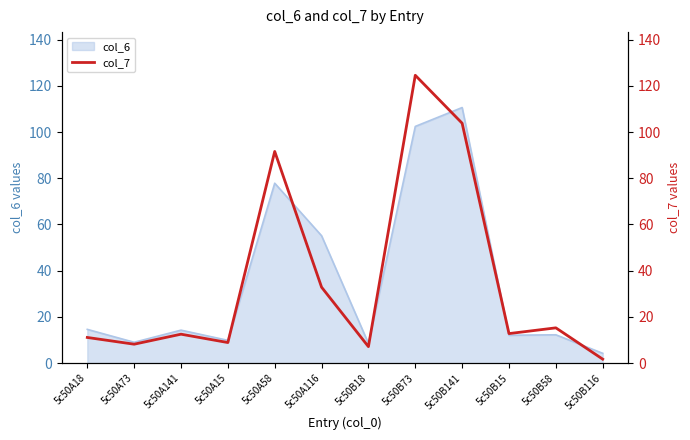

Is it true that col_6 equals 160.2 at 5c50B141?

False